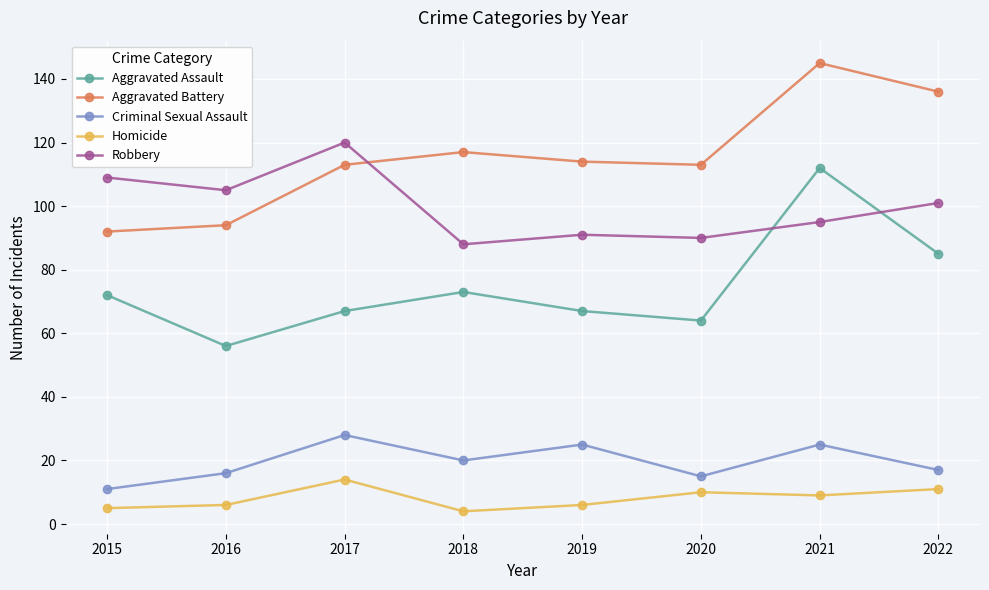

How many lines are shown in the chart?

5